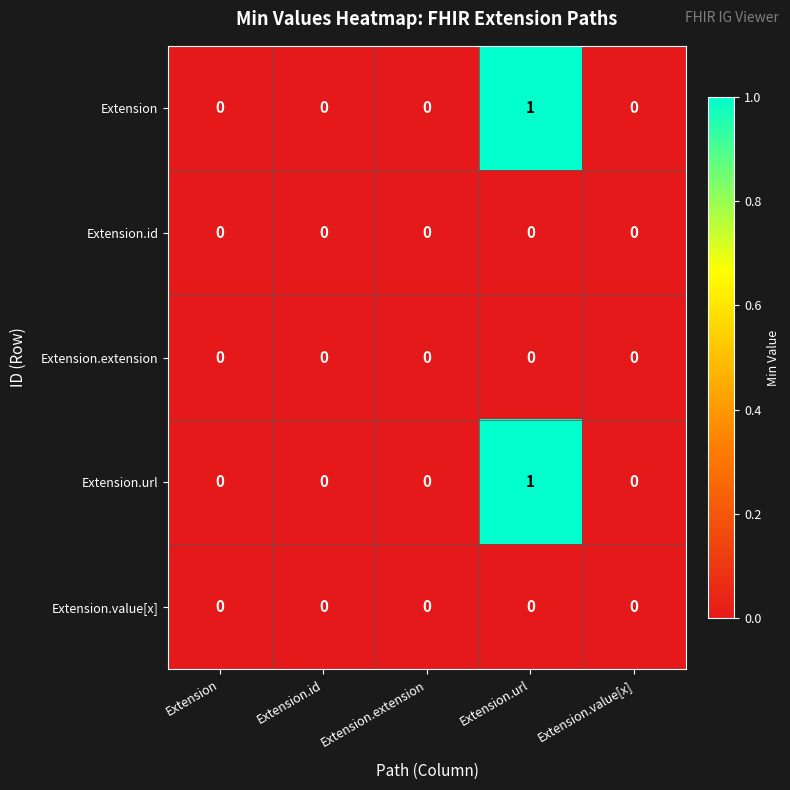

Count the Extension values in the range 0 to 1.

5